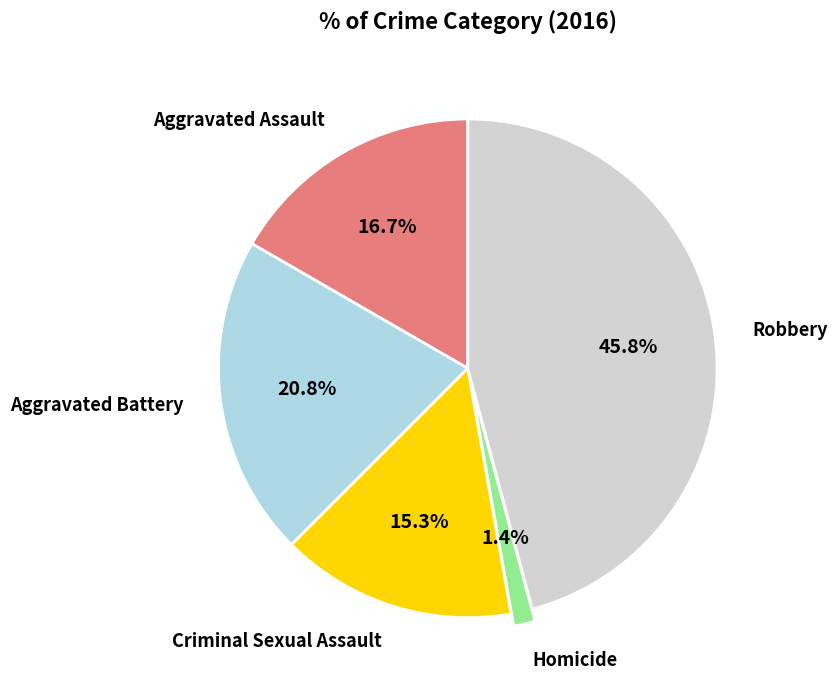

Which has a higher value, Criminal Sexual Assault or Aggravated Assault?

Aggravated Assault